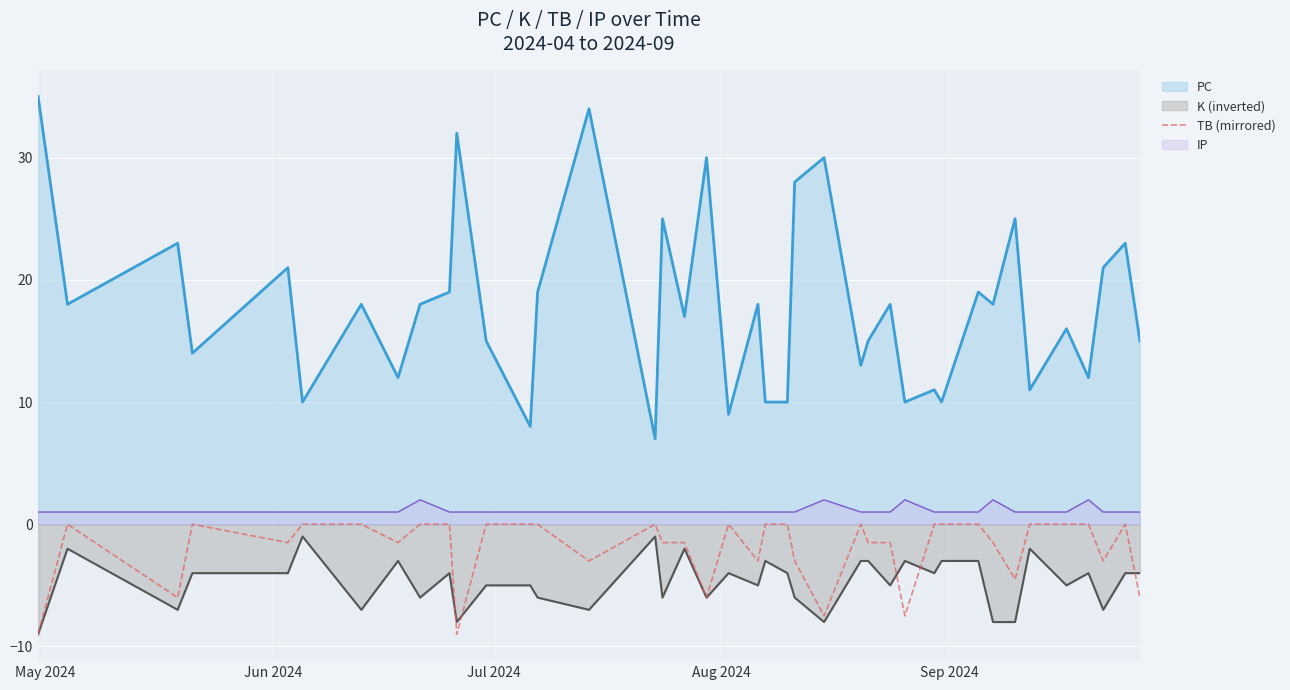

How many lines are shown in the chart?

4